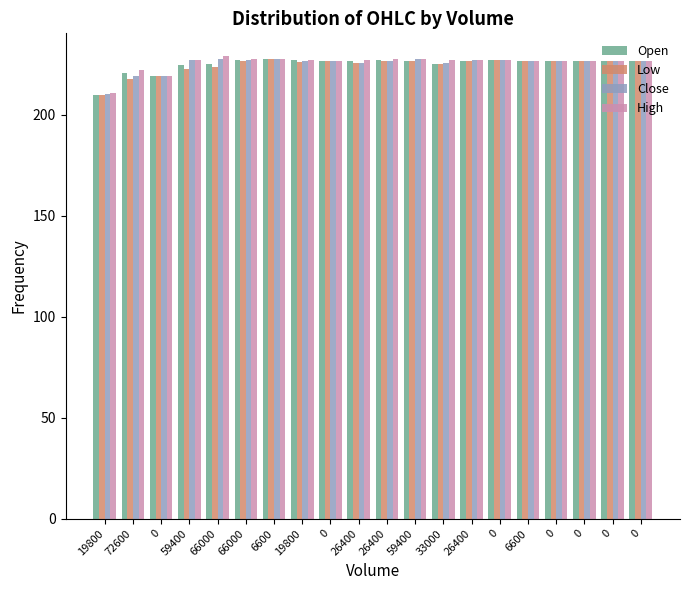

Is the value of High at 0 greater than the value of Close at 26400?

No